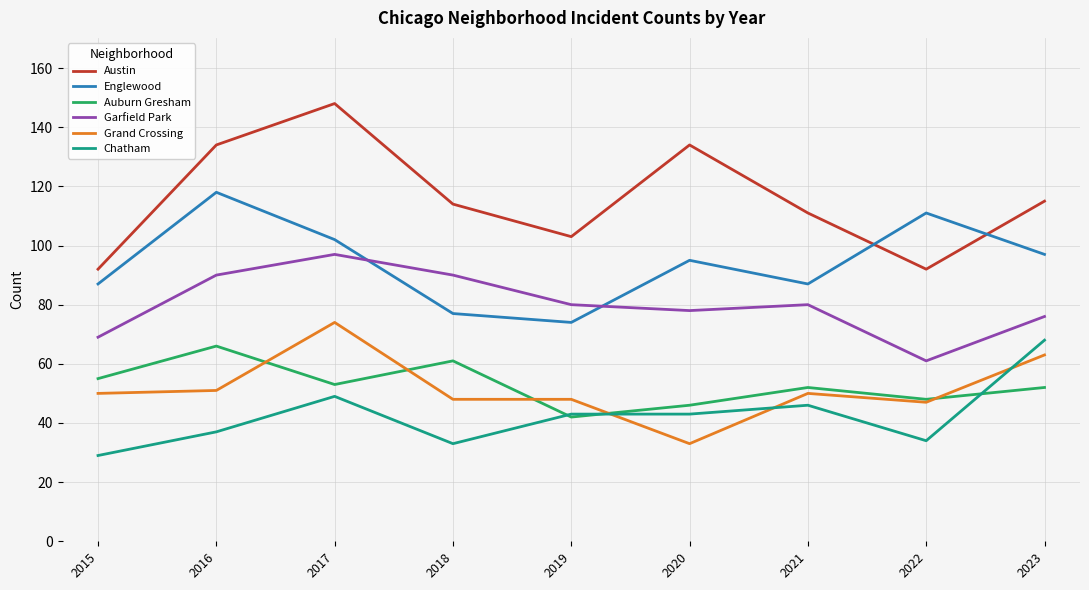

At which category is the sum across all series the highest?

2017